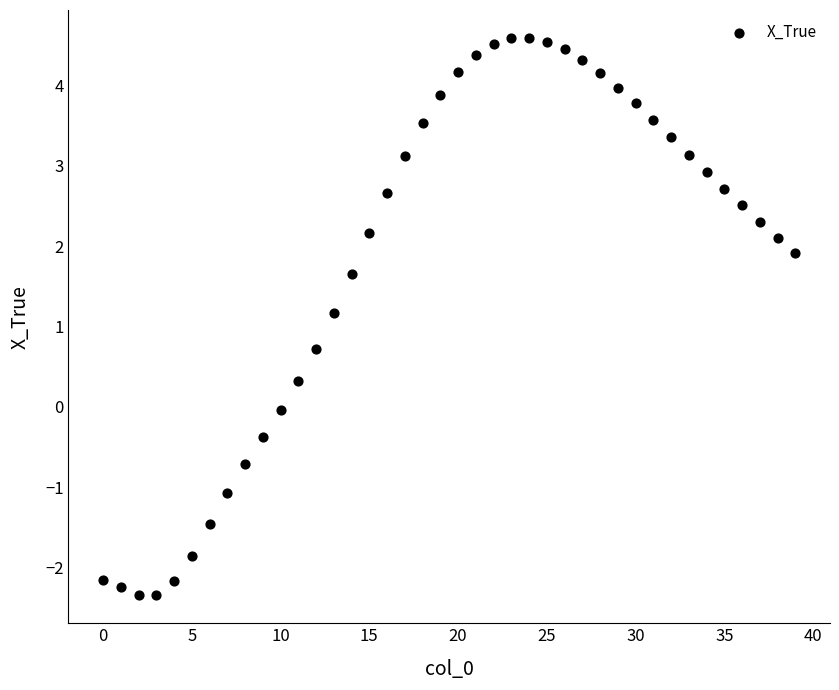

What Y value in the scatter plot is closest to 1?

1.2